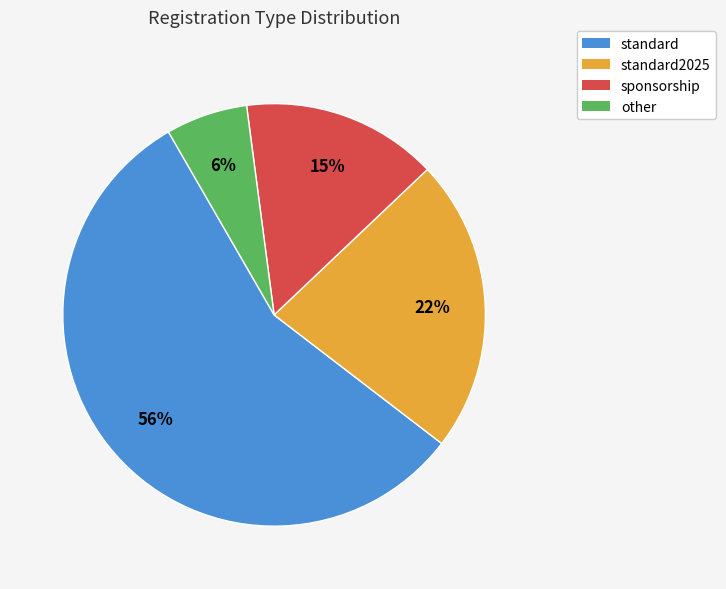

To the nearest percent, what percentage of the pie is other?

6%